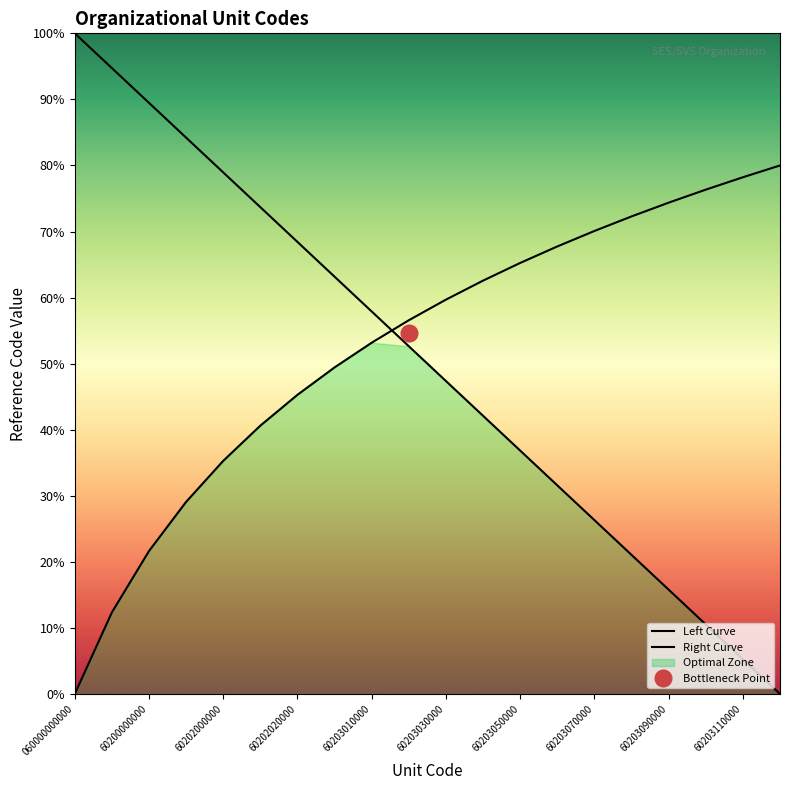

What is the value of the Right Curve point at the 20th from the left?

80.0